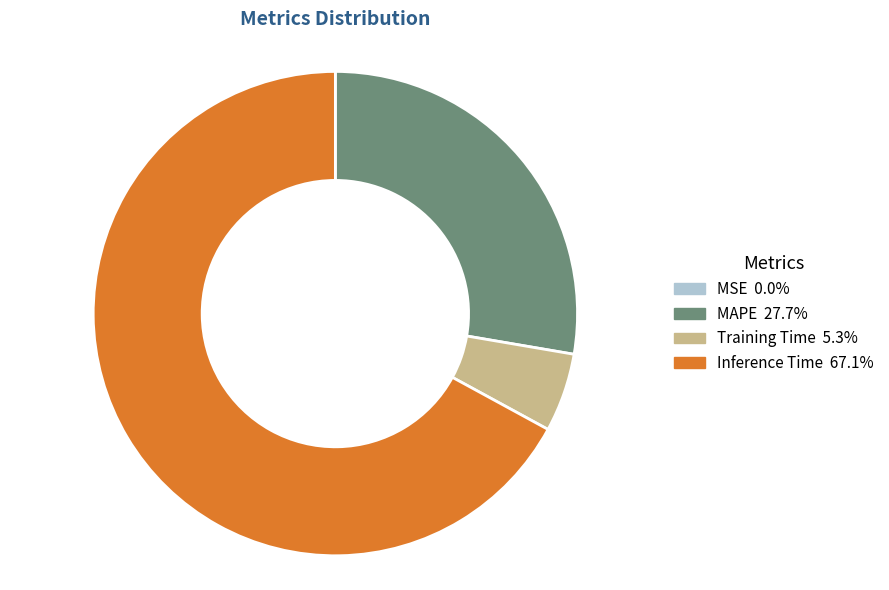

Is there any slice that represents more than half of the pie?

Yes